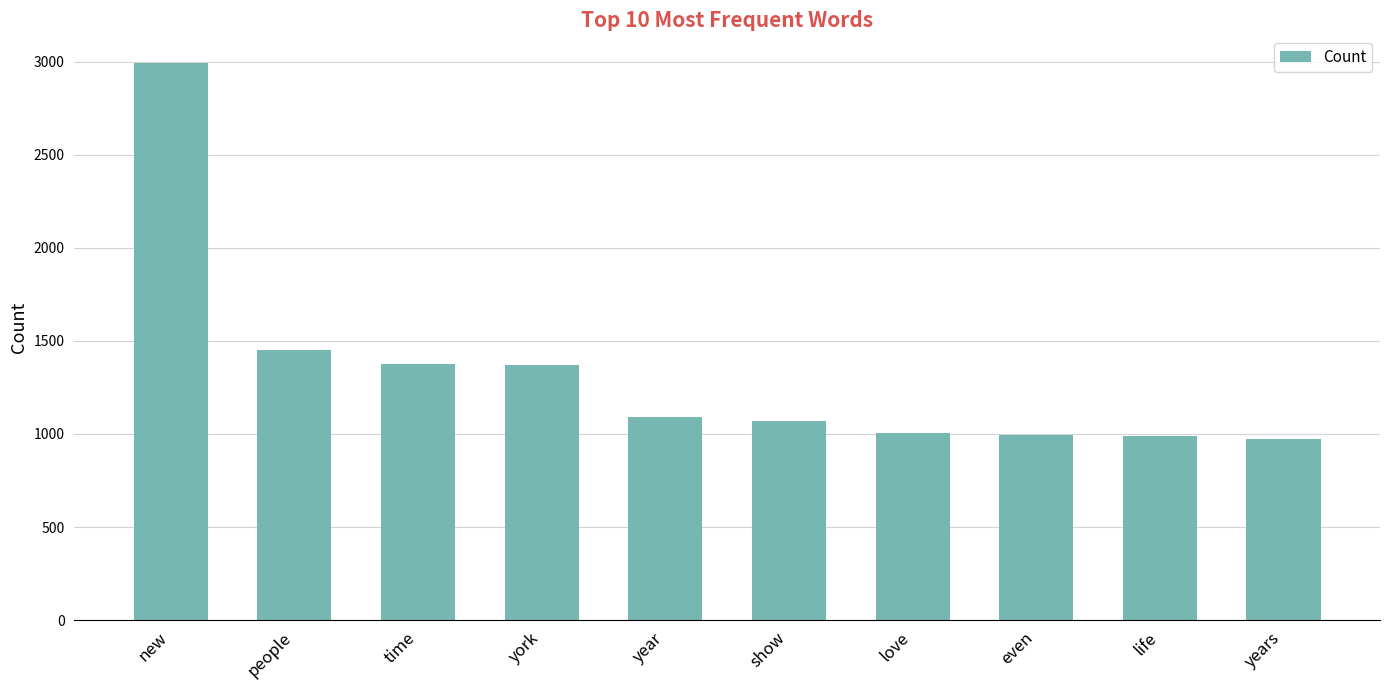

What is the label of the 8th bar from the right?

time